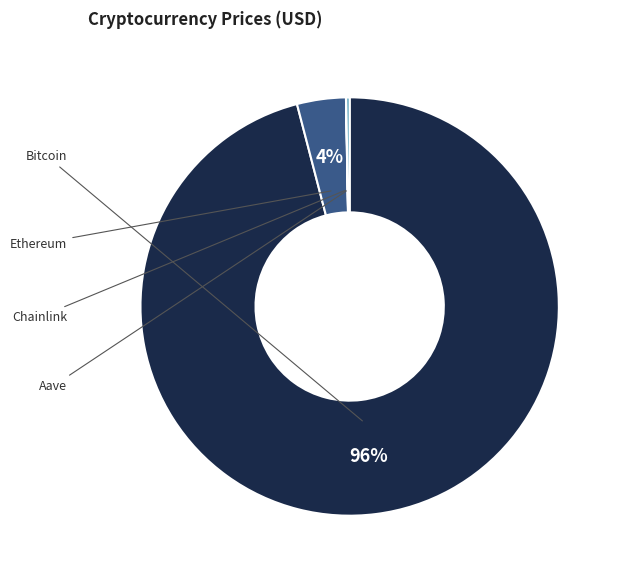

Which category has the biggest portion of the pie?

Bitcoin